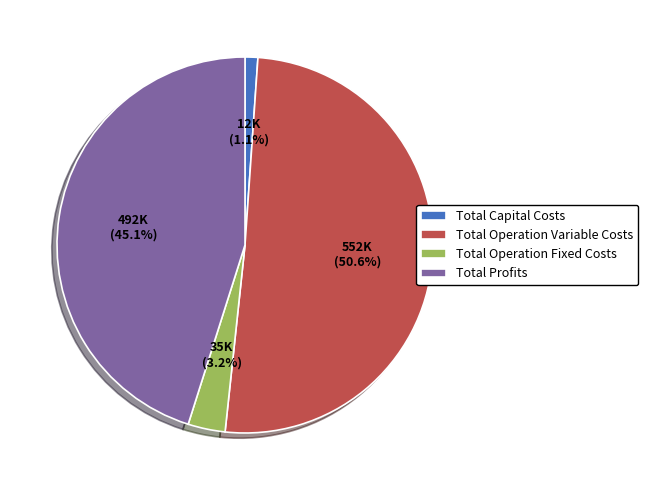

Combined, do Total Operation Fixed Costs and Total Capital Costs account for over 50%?

No